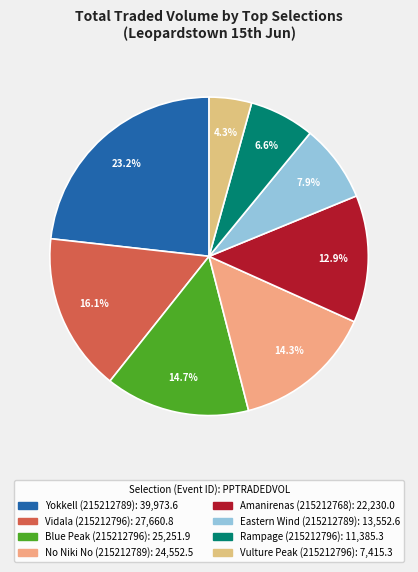

Rank the categories by value from lowest to highest.

Vulture Peak (215212796), Rampage (215212796), Eastern Wind (215212789), Amanirenas (215212768), No Niki No (215212789), Blue Peak (215212796), Vidala (215212796), Yokkell (215212789)